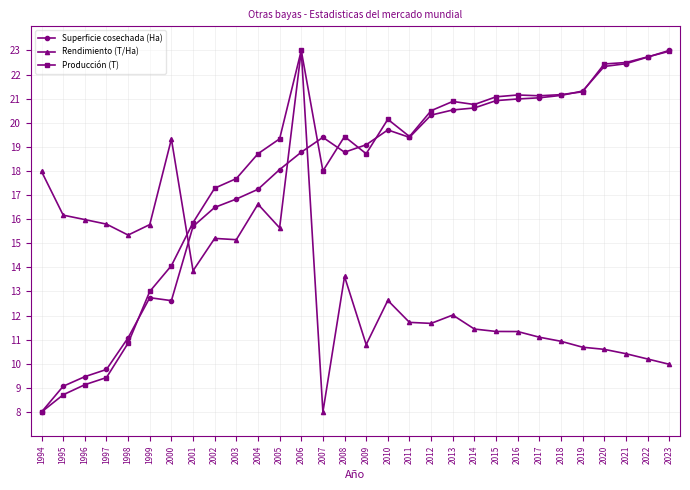

The Superficie cosechada (Ha) series shows 10.7 at 2006. True or false?

False